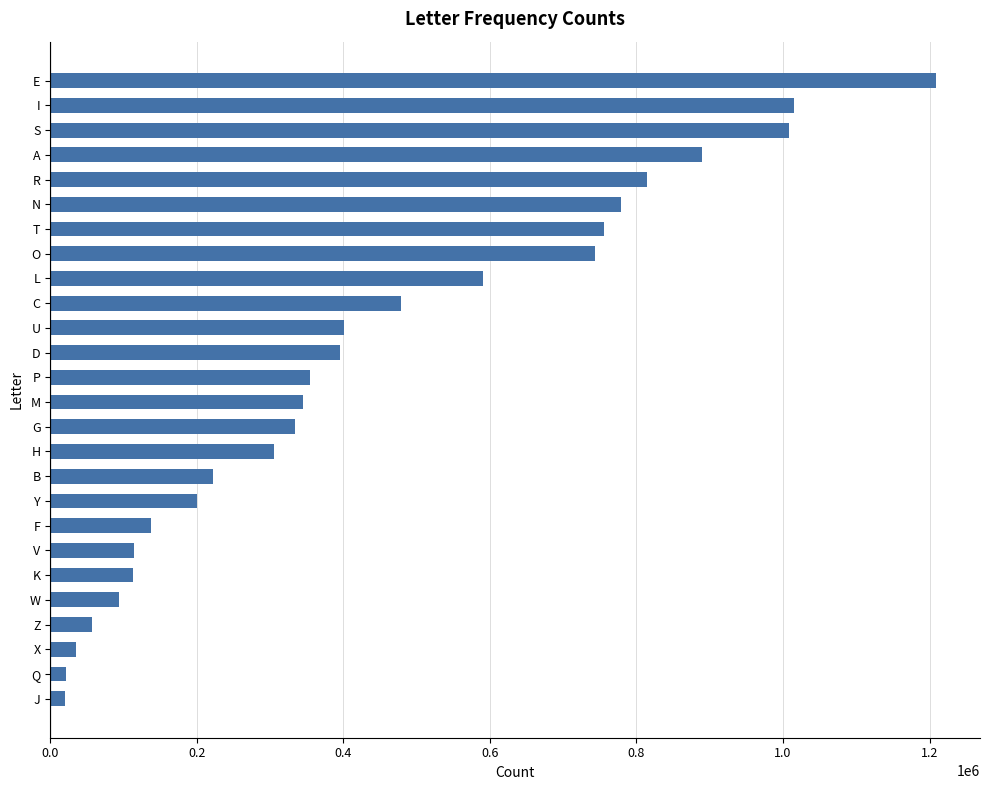

Which has a higher value, T or E?

E